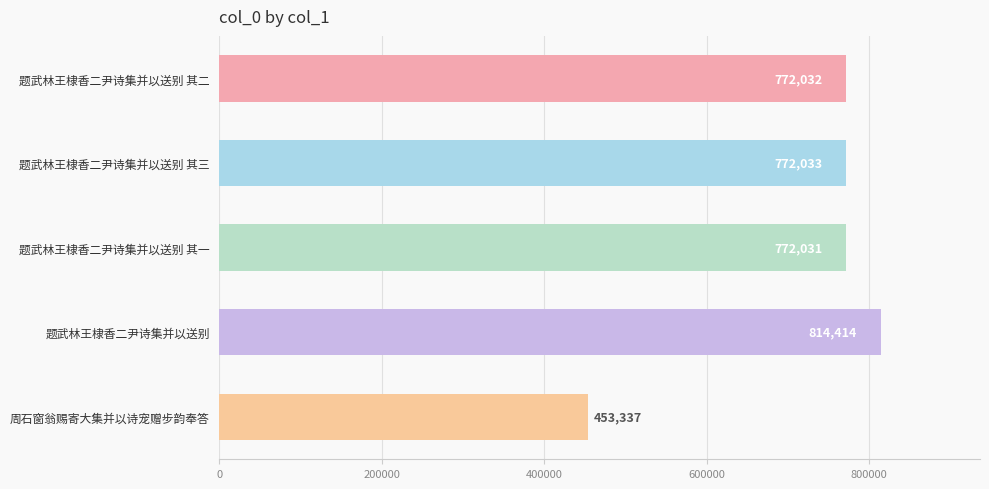

How many series are shown in this chart?

1